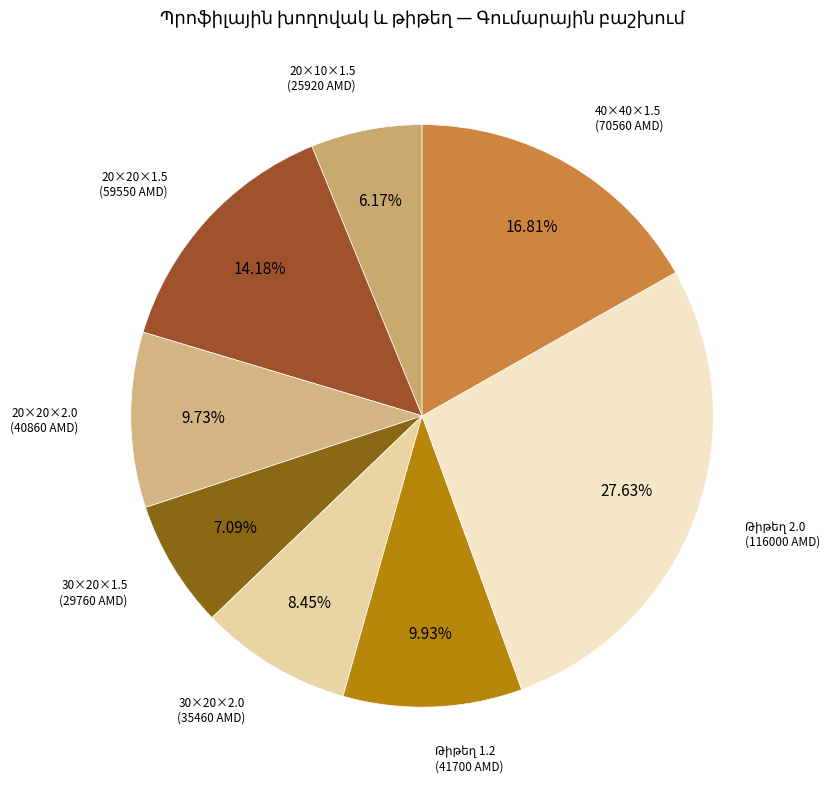

Count the number of slices in the pie.

8